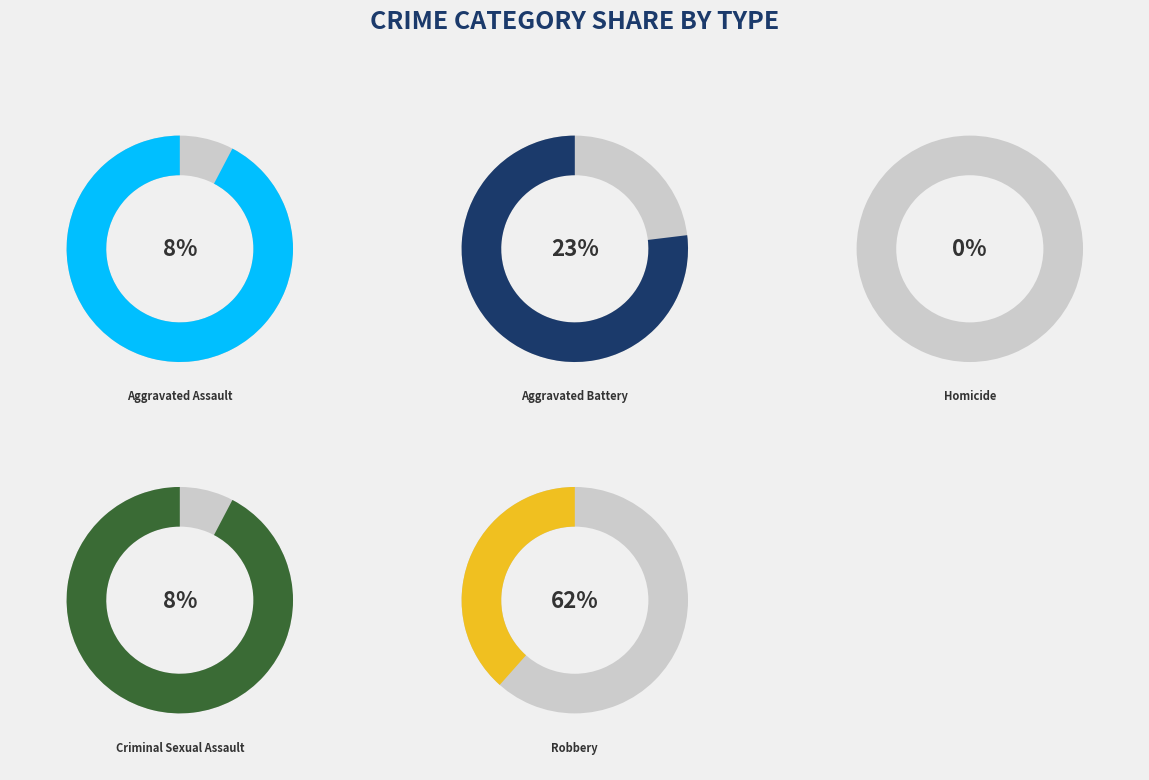

Rank the categories by value from highest to lowest.

Robbery, Aggravated Battery, Aggravated Assault, Criminal Sexual Assault, Homicide